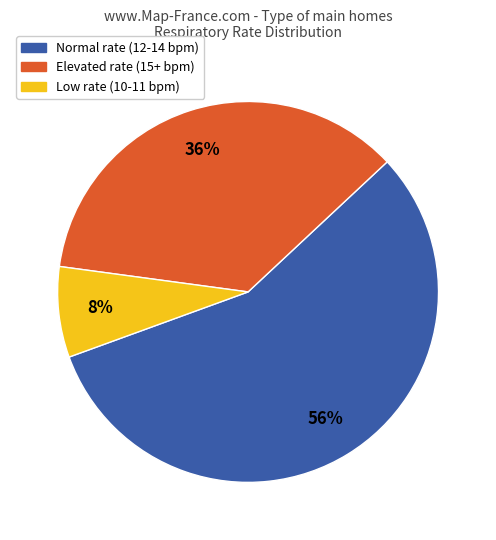

Is there a majority slice in this chart?

Yes